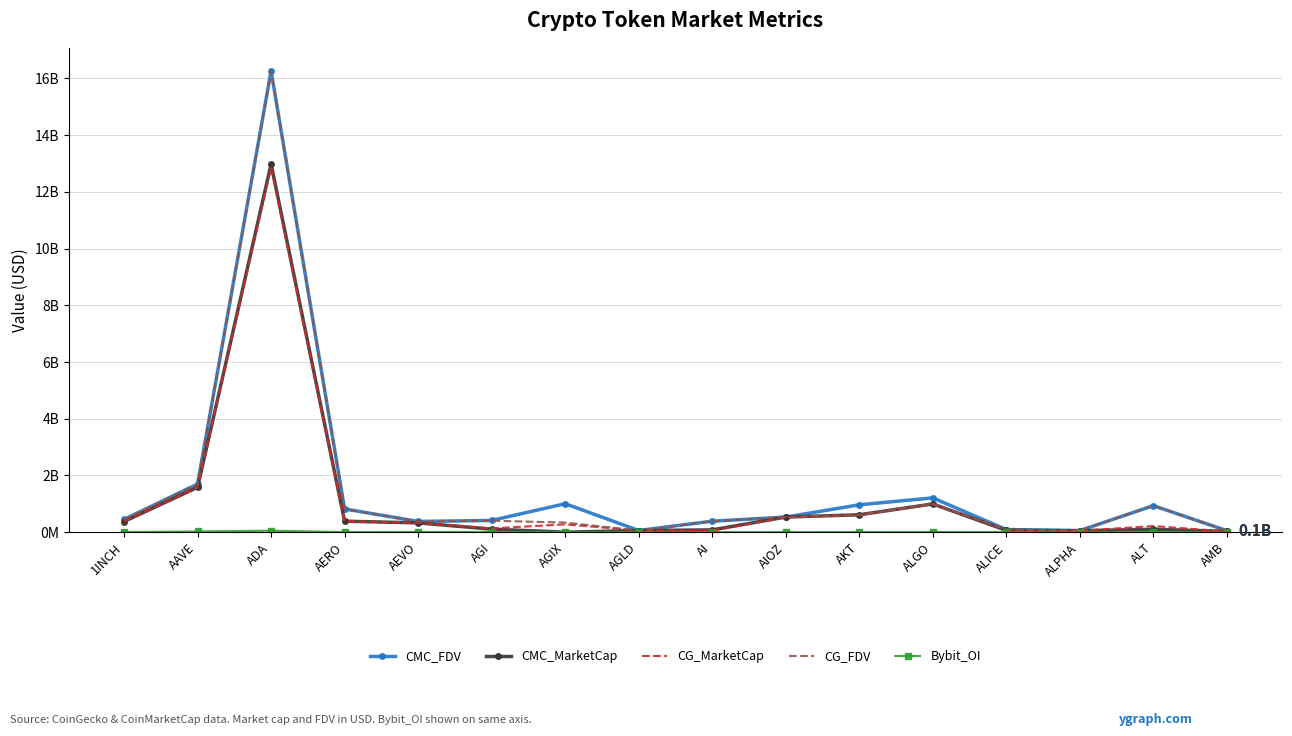

What is the approximate value of CG_MarketCap at AEVO?

327452264.0